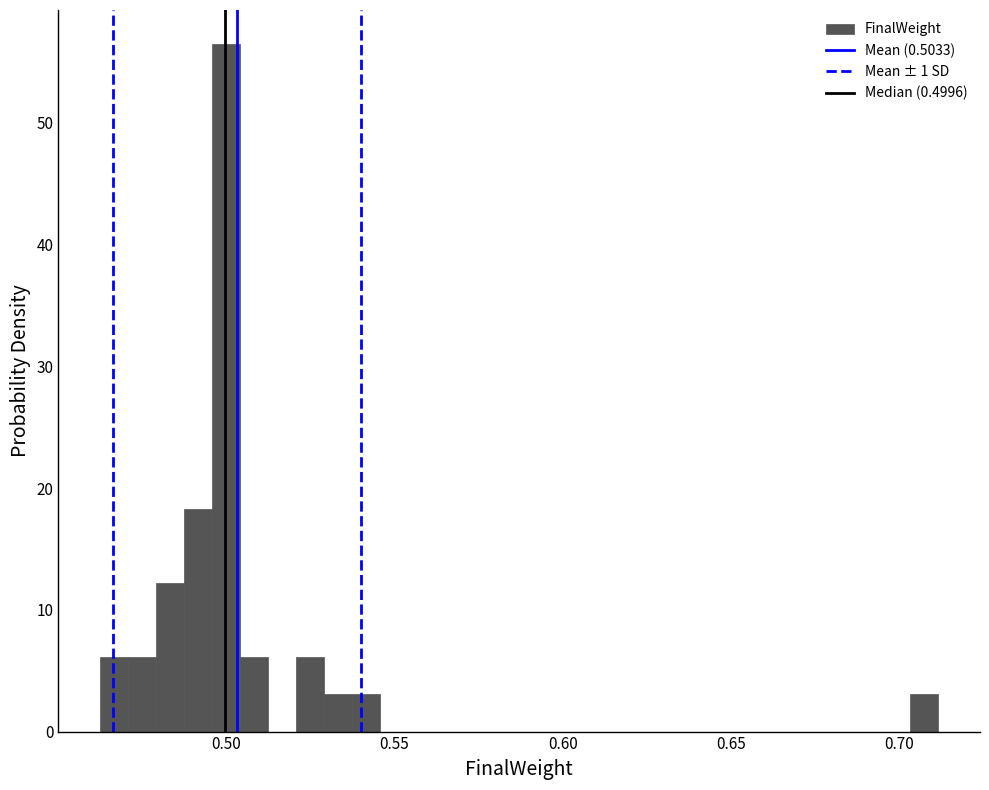

Around what value on the x-axis is the tallest bar? Give the approximate position of its centre, as read against the axis.

0.500